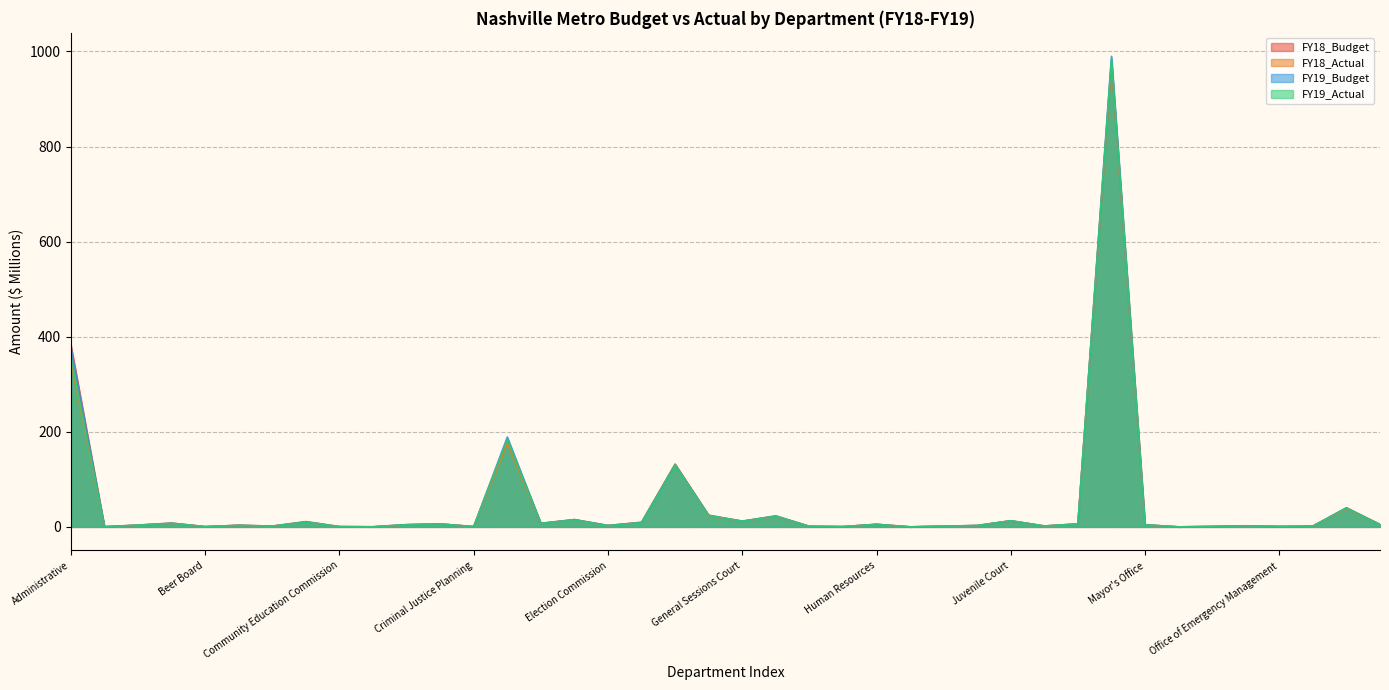

Which has a higher value, Law or Juvenile Court Clerk?

Law